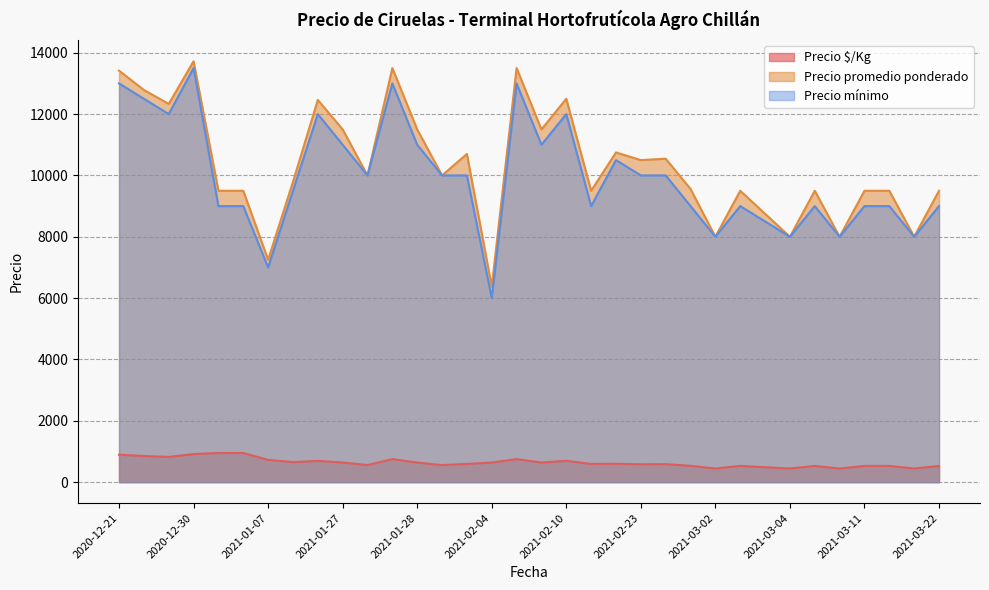

Where does the Precio promedio ponderado series first go above 10000?

2020-12-21